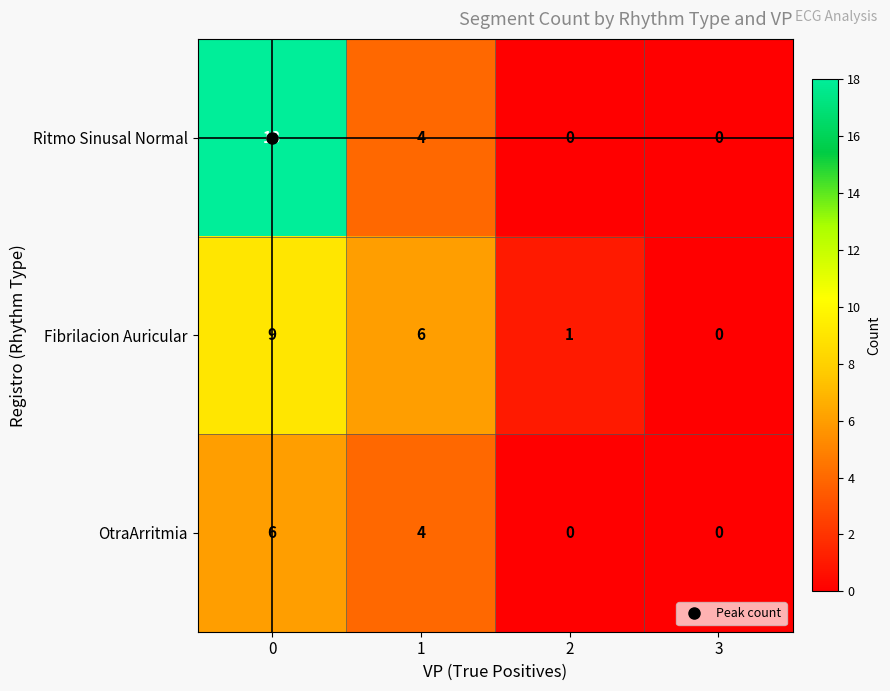

What is the difference between the second highest and minimum values in the Fibrilacion Auricular series?

6